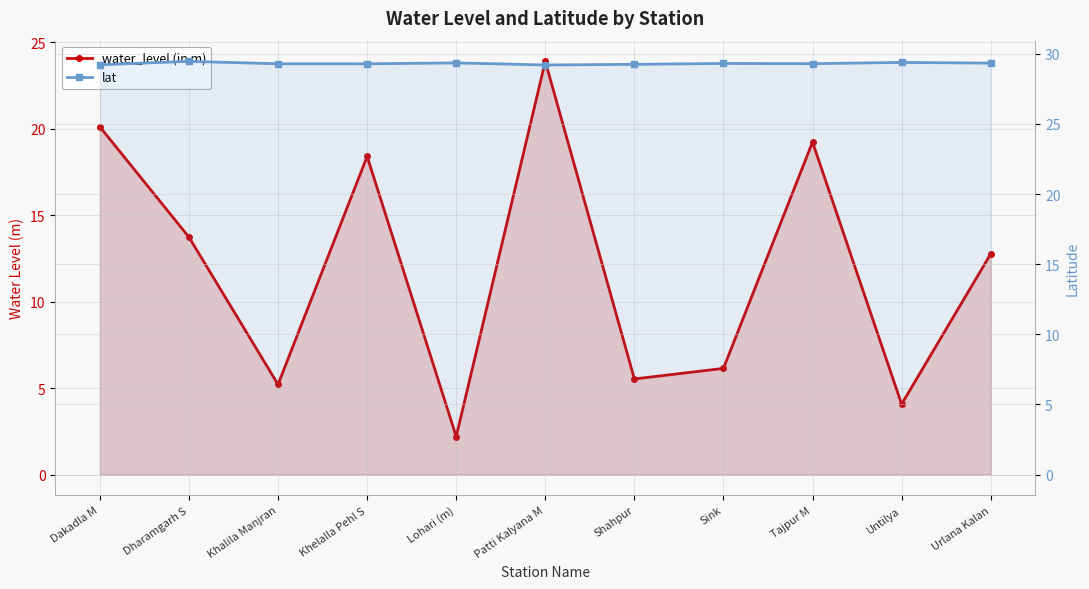

What is the value of the water_level (in m) point at the 5th from the left?

2.2